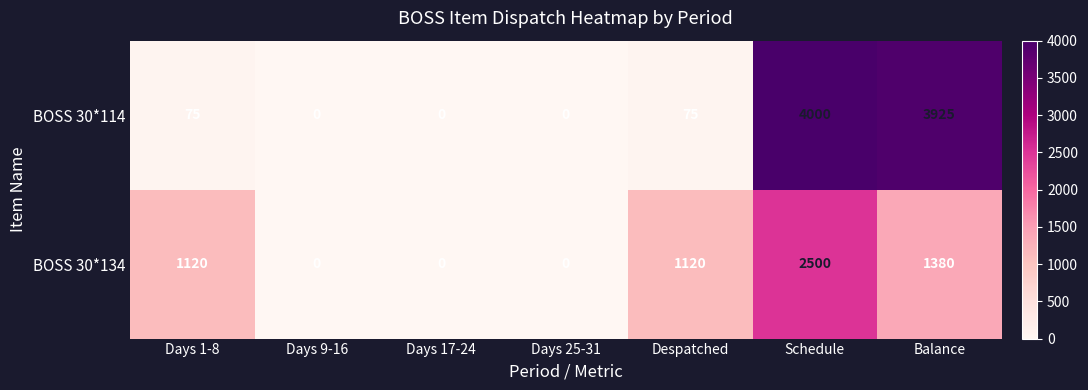

What is the sum of all BOSS 30*134 values?

6120